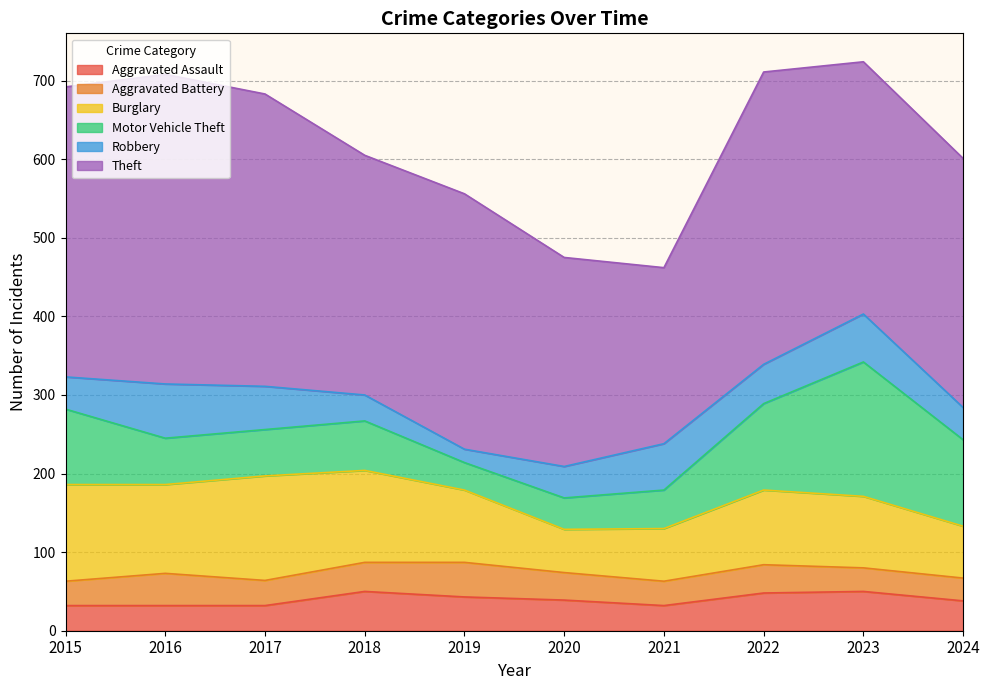

What are all the series names shown in the legend?

Aggravated Assault, Aggravated Battery, Burglary, Motor Vehicle Theft, Robbery, Theft